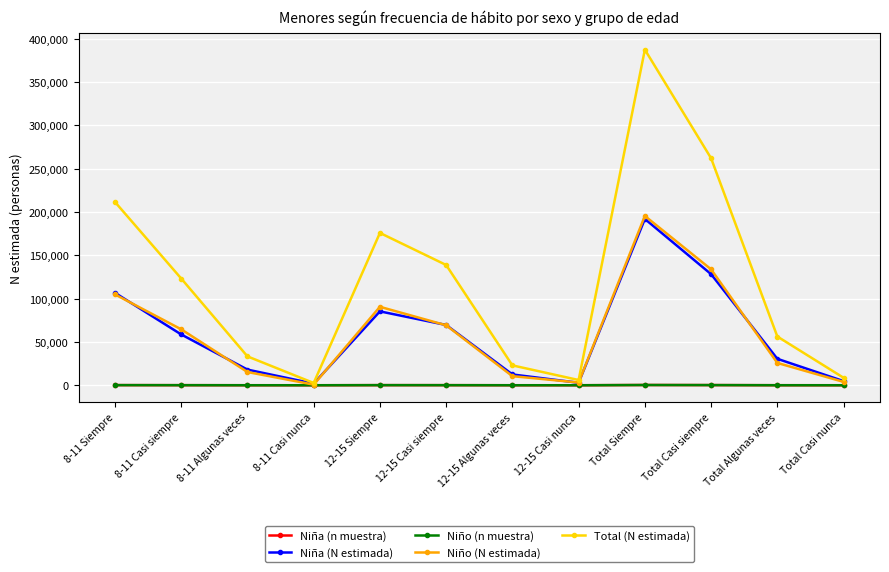

What is the sum of all Niña (n muestra) values?

1016